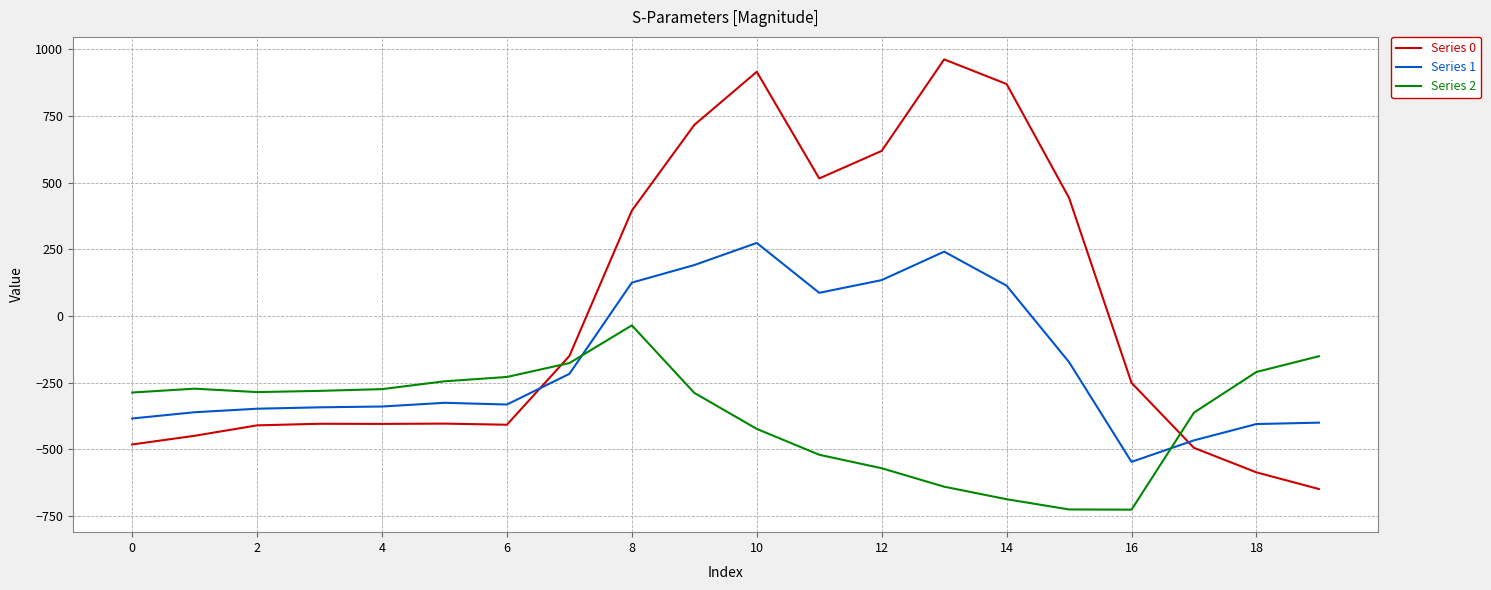

List the series in order of their peak value, highest first.

Series 0, Series 1, Series 2